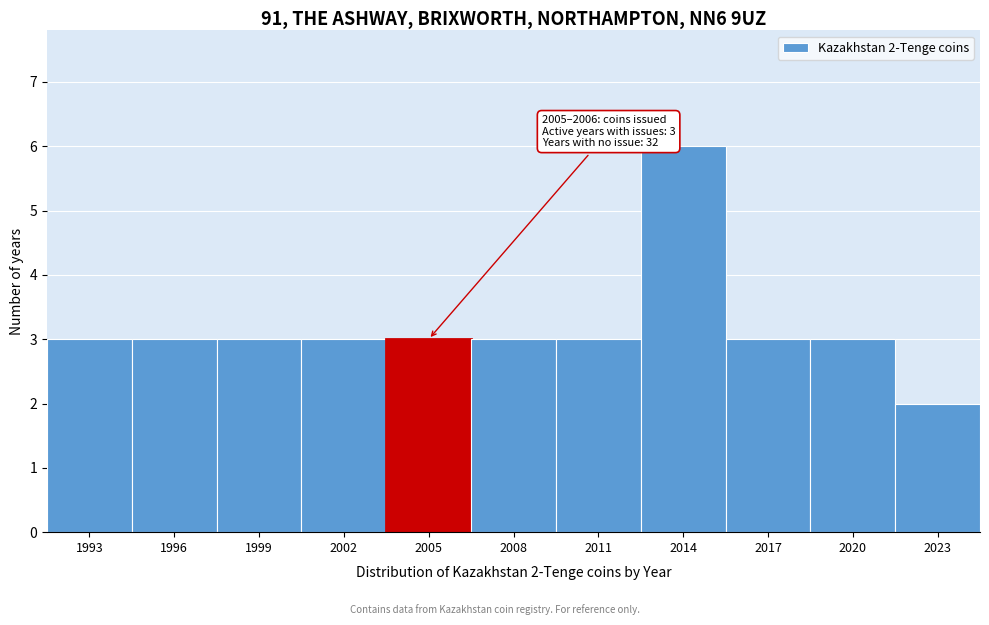

Reading left to right, list all the values displayed in this chart.

3	3	3	3	3	3	3	6	3	3	2